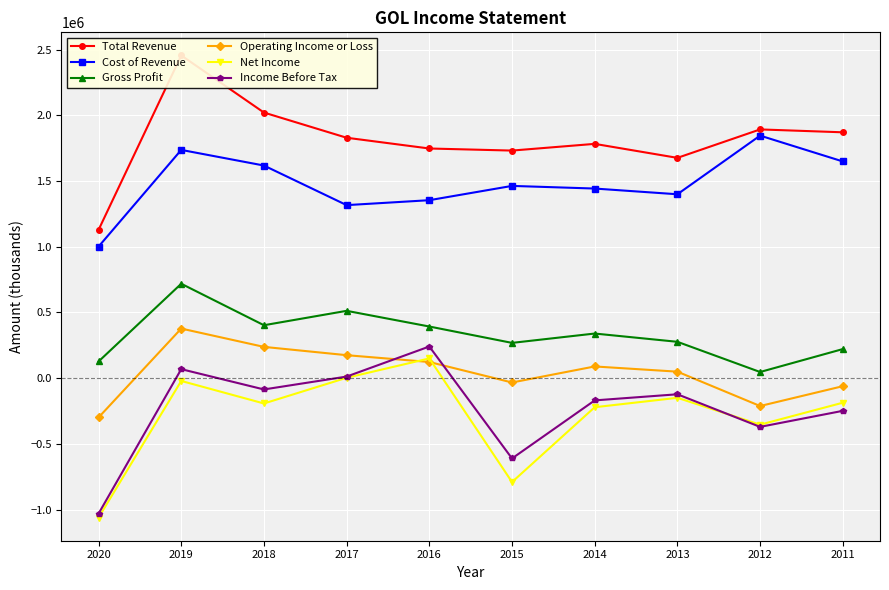

In Total Revenue, how many points are higher than both neighbors (excluding endpoints)?

3